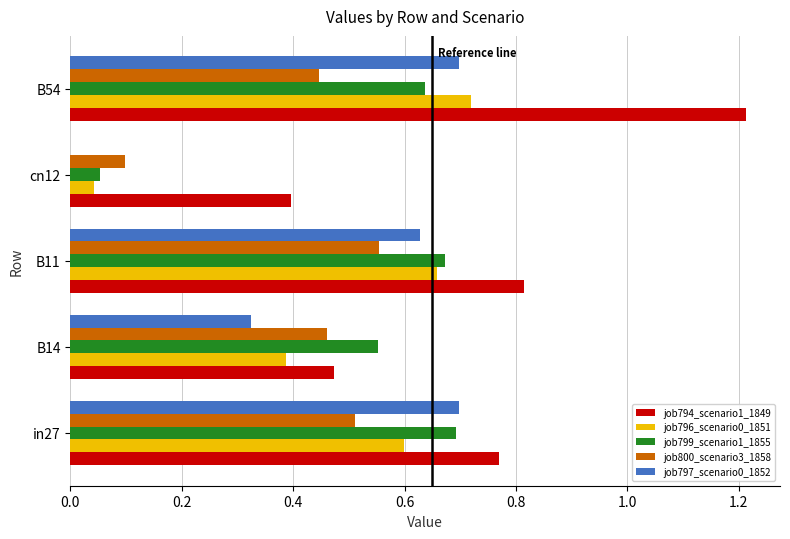

Which category has the highest value in the job800_scenario3_1858 series?

B11